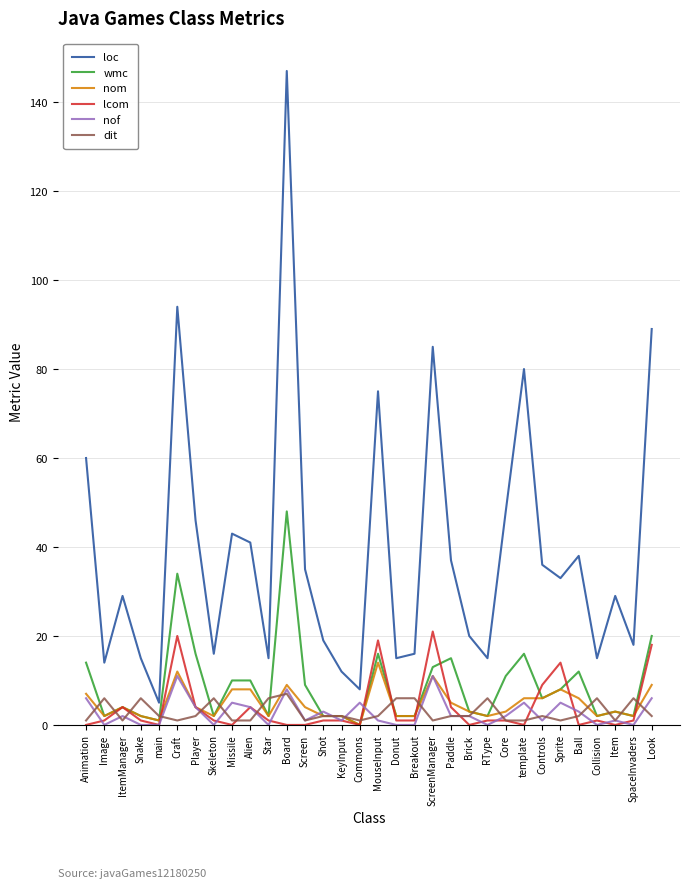

Which series changed the most between Star and Controls?

loc